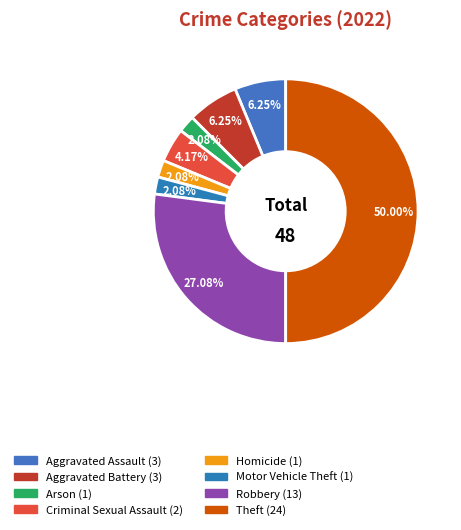

Which slice is the largest?

Theft